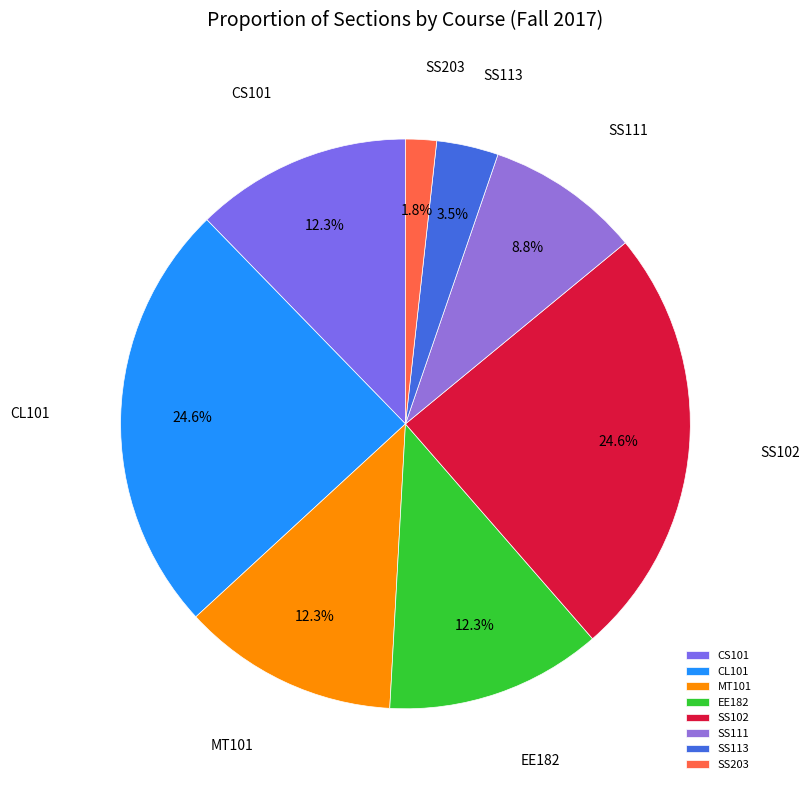

To the nearest percent, what is the average slice percentage?

12%